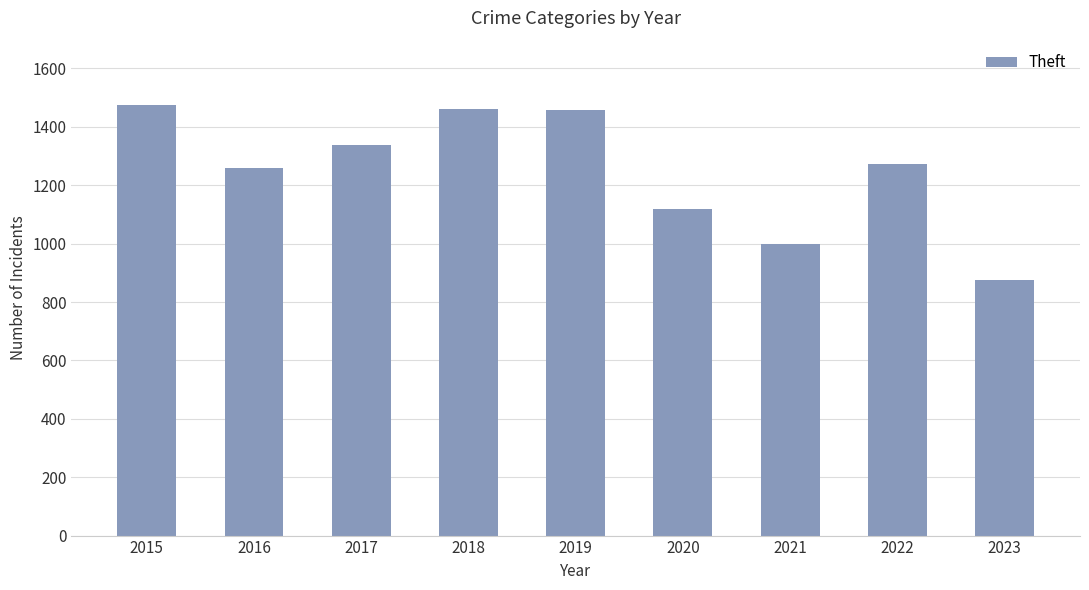

What is the value of the 2nd bar from the left?

1259